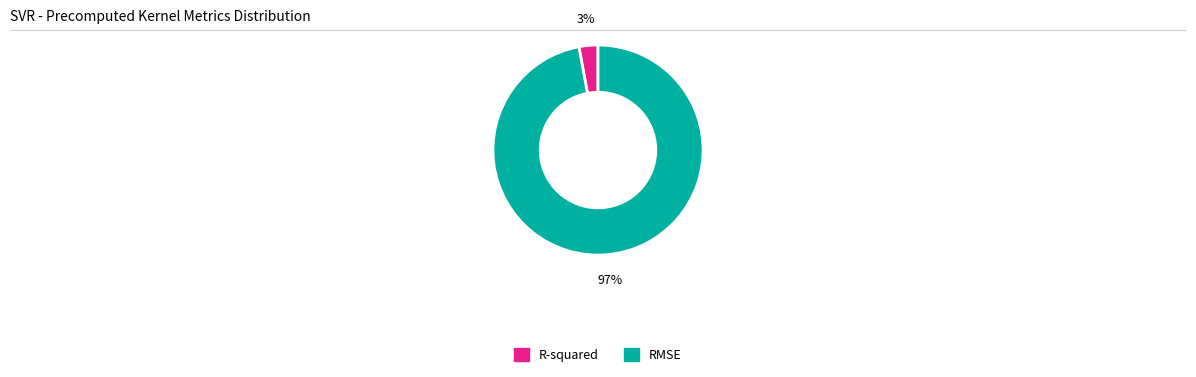

Is there a majority slice in this chart?

Yes